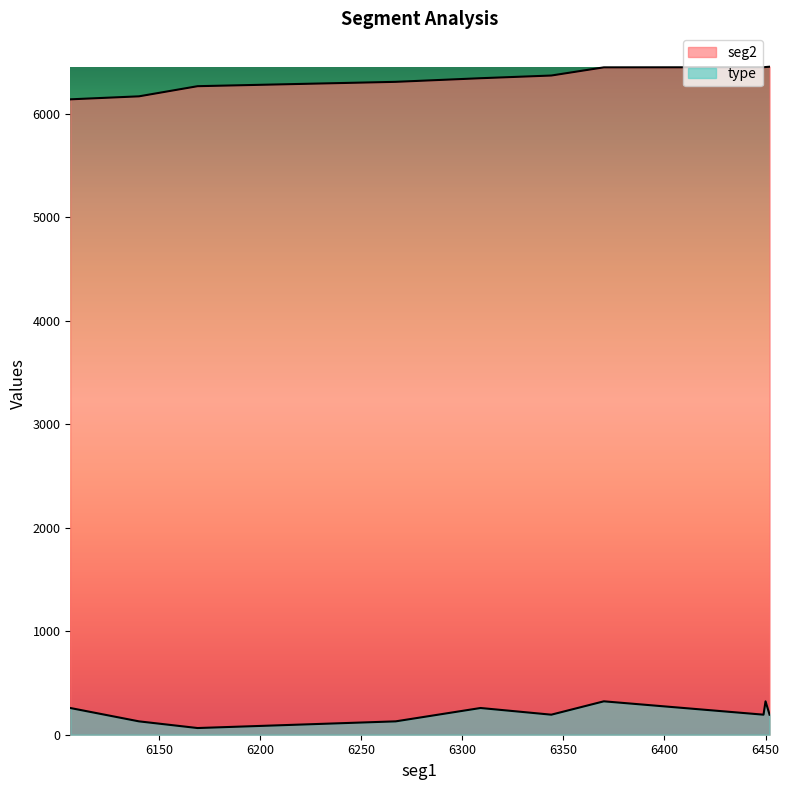

Which label corresponds to the smallest value in the chart?

6169